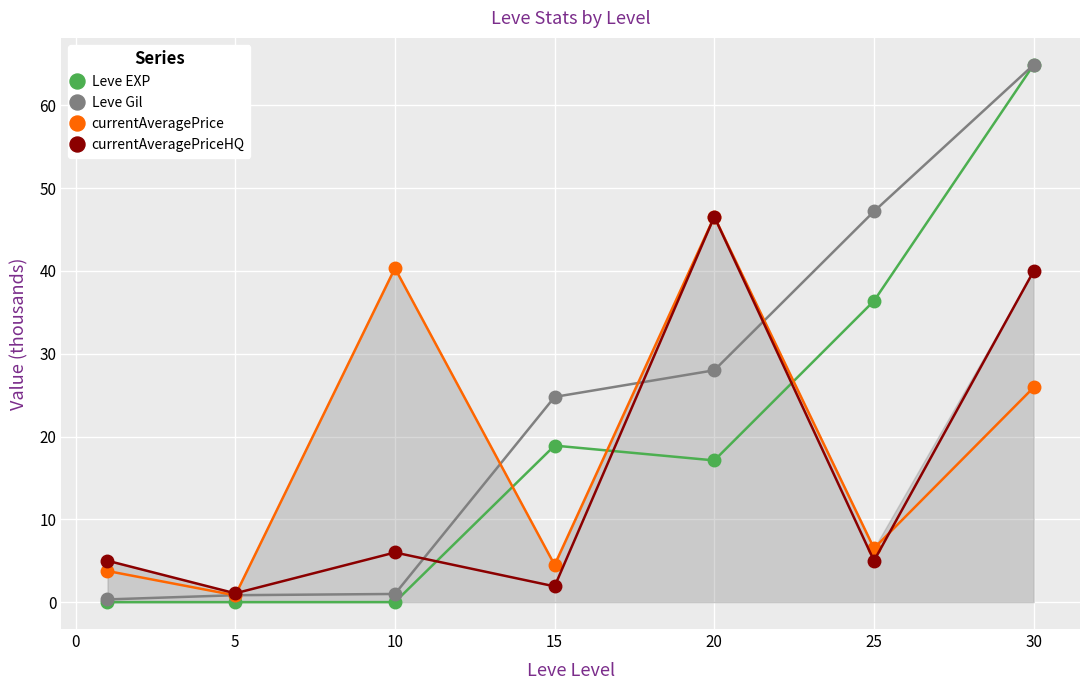

True or false: Leve Gil has more than 2 points higher than both neighbors.

False